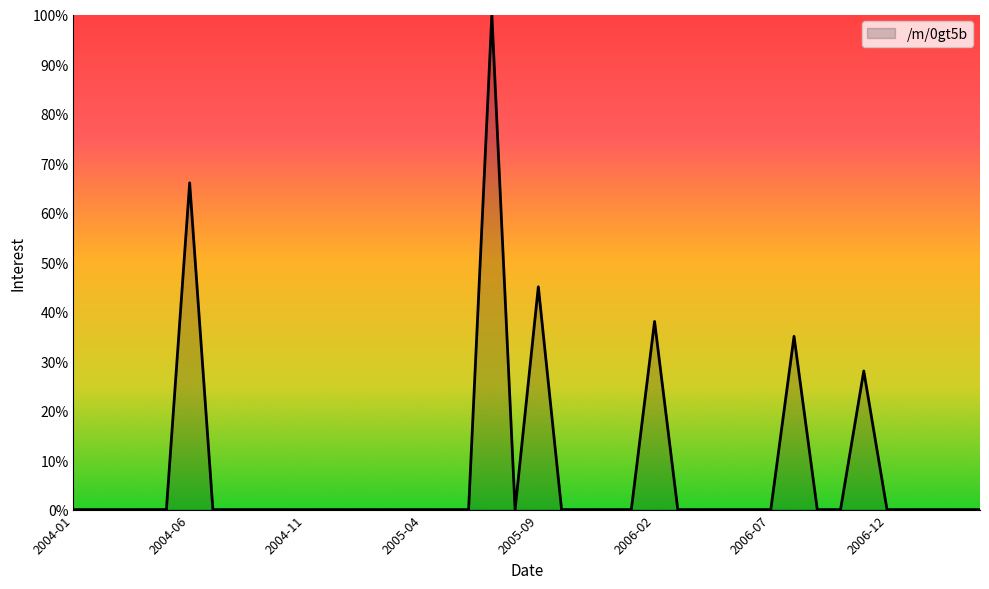

What is the difference between the maximum and minimum values?

100